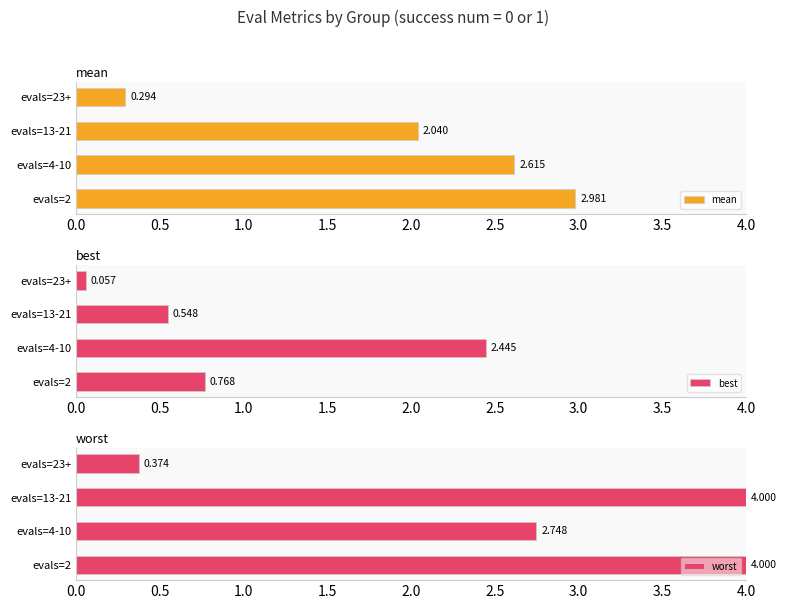

At 1.5, list the series in order from smallest to largest.

best, mean, worst